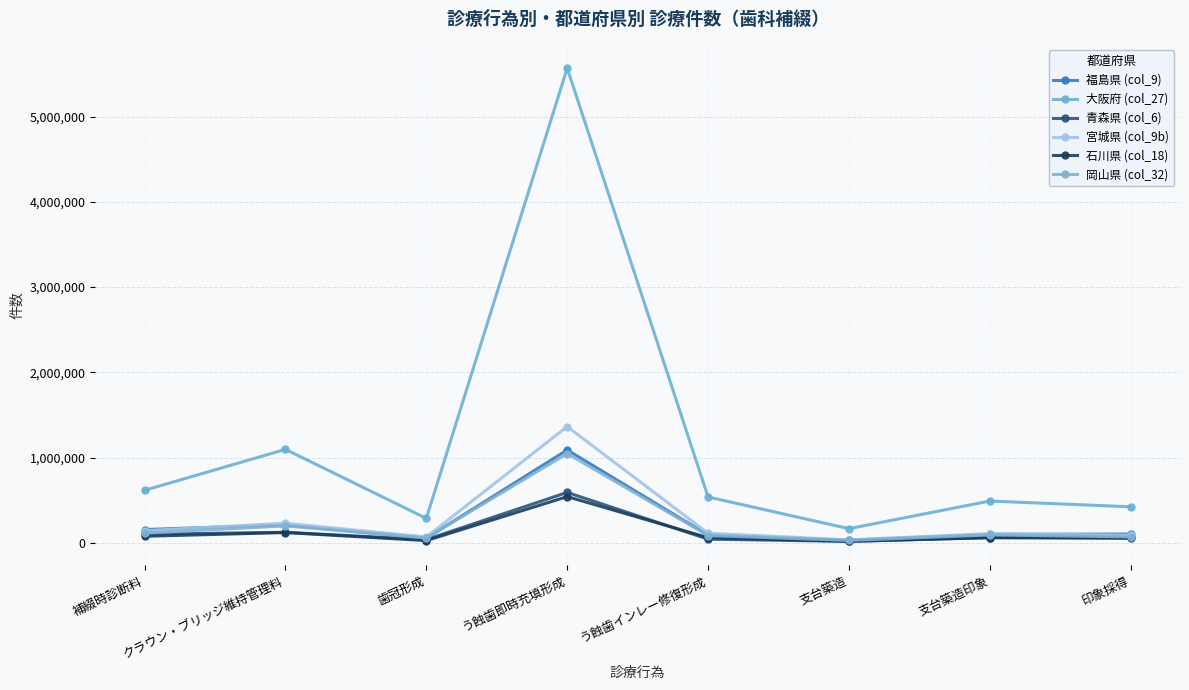

Where does the 石川県 (col_18) series first go above 61880?

補綴時診断料